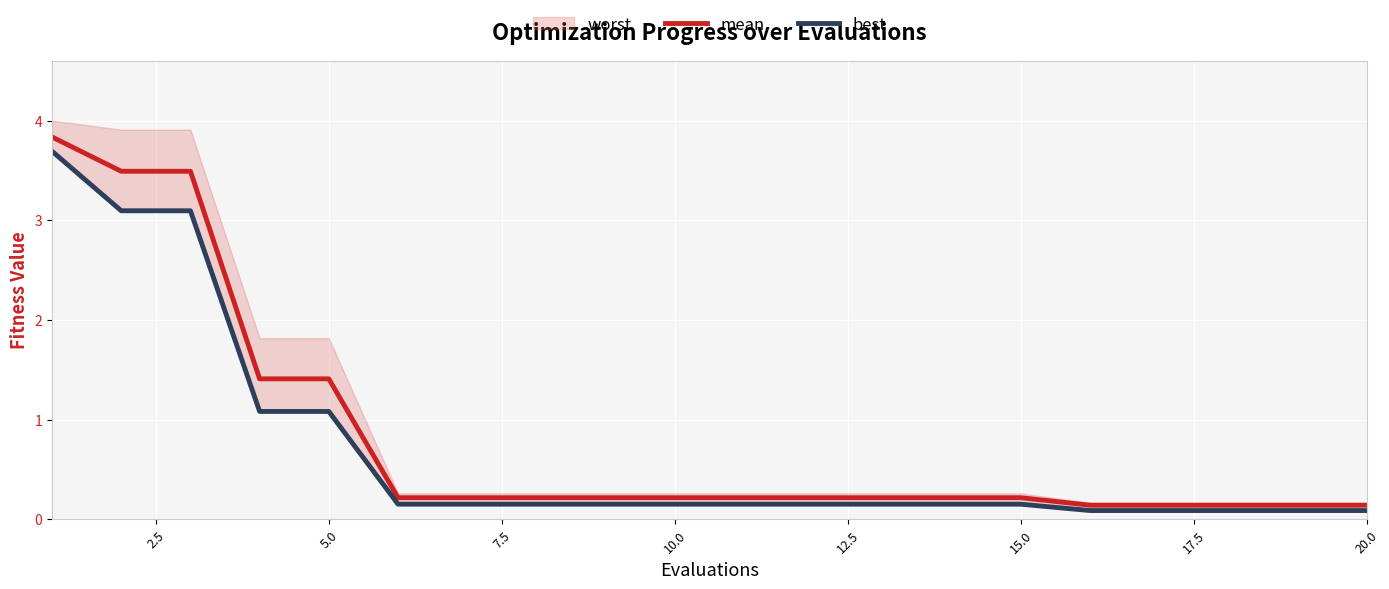

Is the value of mean at 18 greater than the value of best at 7.5?

No